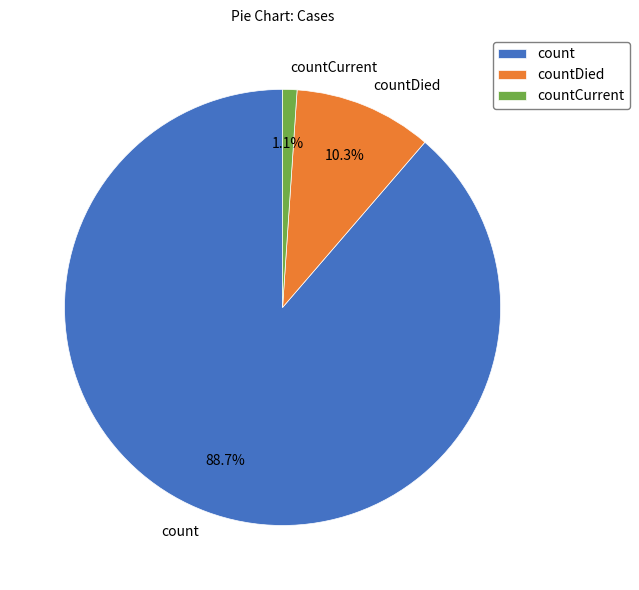

To the nearest percent, what is the difference between the largest and smallest slice percentages?

88%